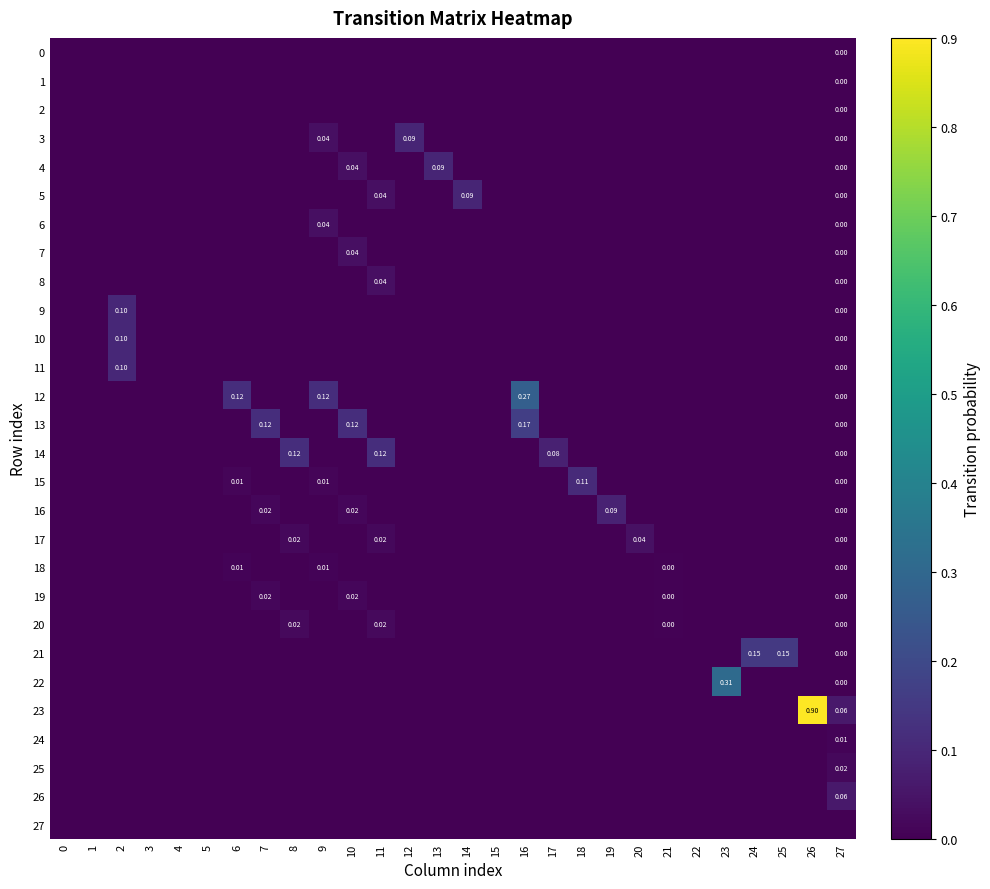

Between 9 and 25, which is larger?

9